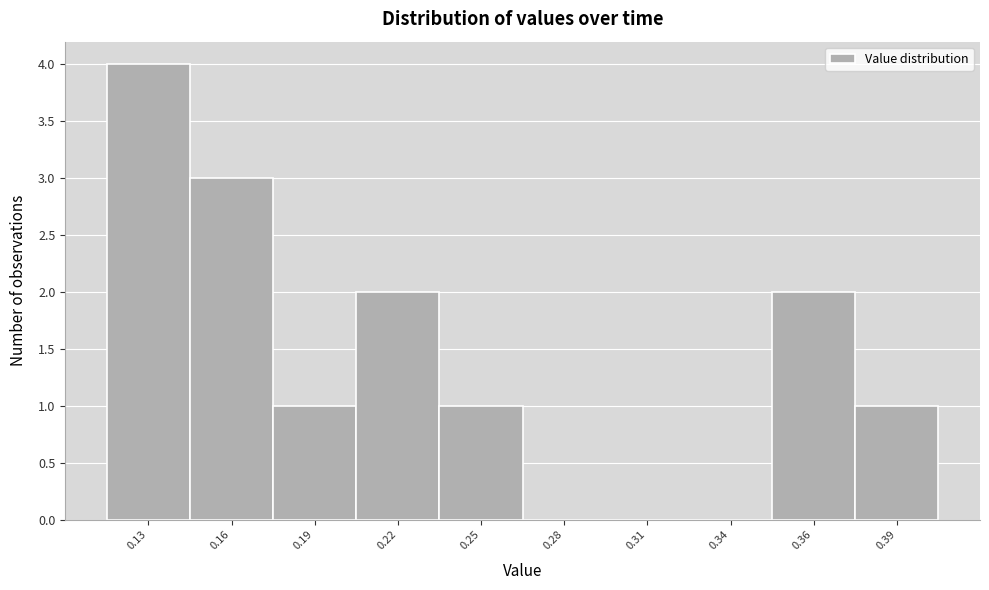

Reading left to right, extract all data points from this chart.

0.13=4	0.16=3	0.19=1	0.22=2	0.25=1	0.28=0	0.31=0	0.34=0	0.36=2	0.39=1